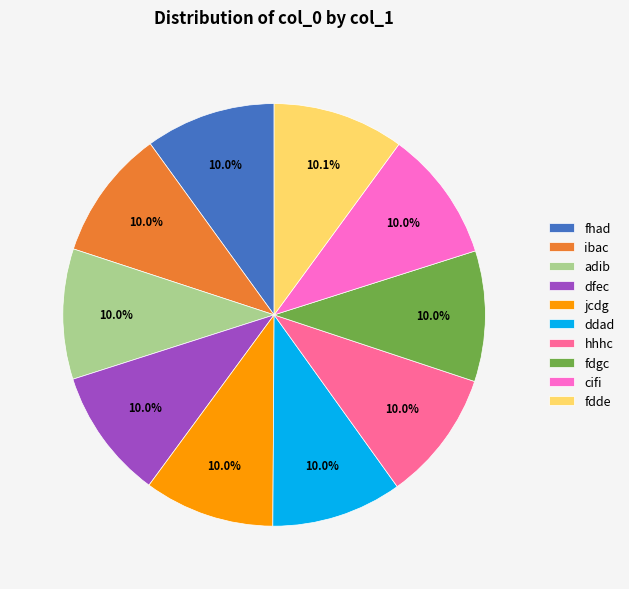

How many slices are in this pie chart?

10